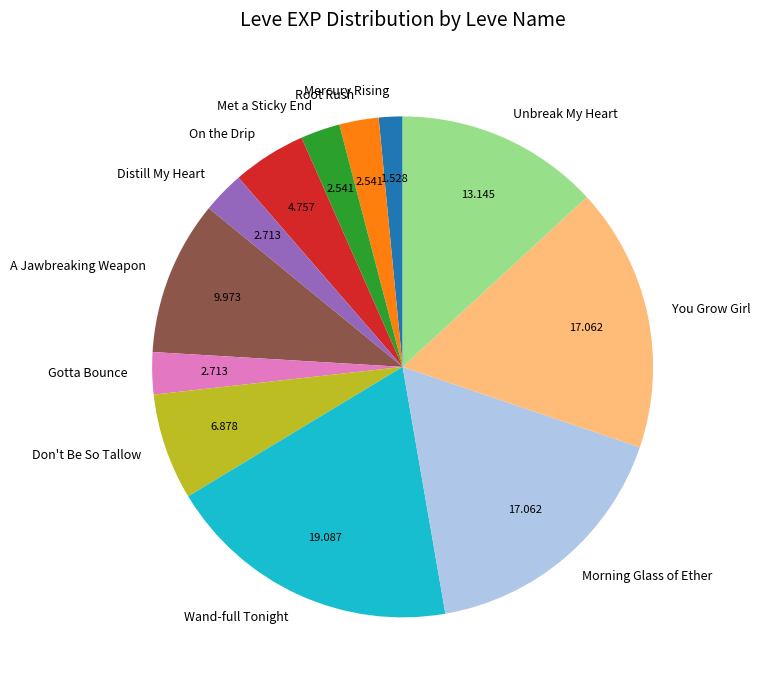

Which category has the biggest portion of the pie?

Wand-full Tonight